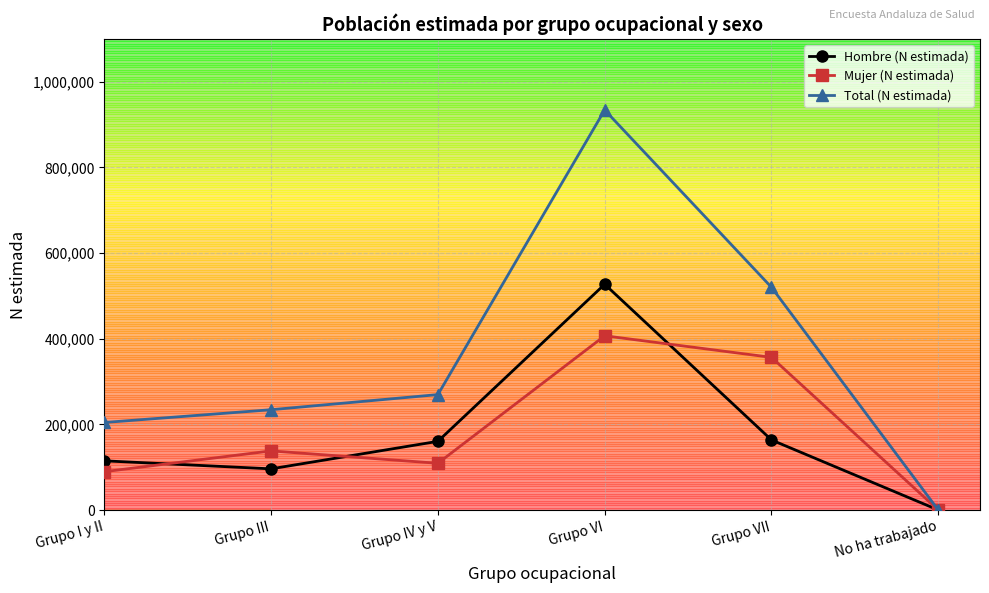

The Total (N estimada) series shows 520090 at Grupo VII. True or false?

True